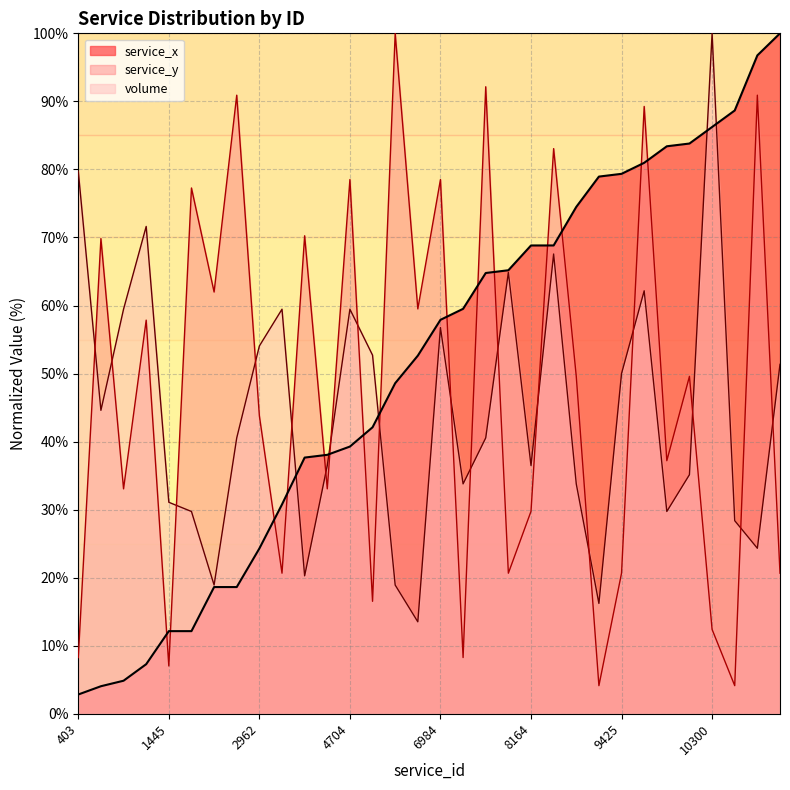

How many data points in volume are less than 40?

15